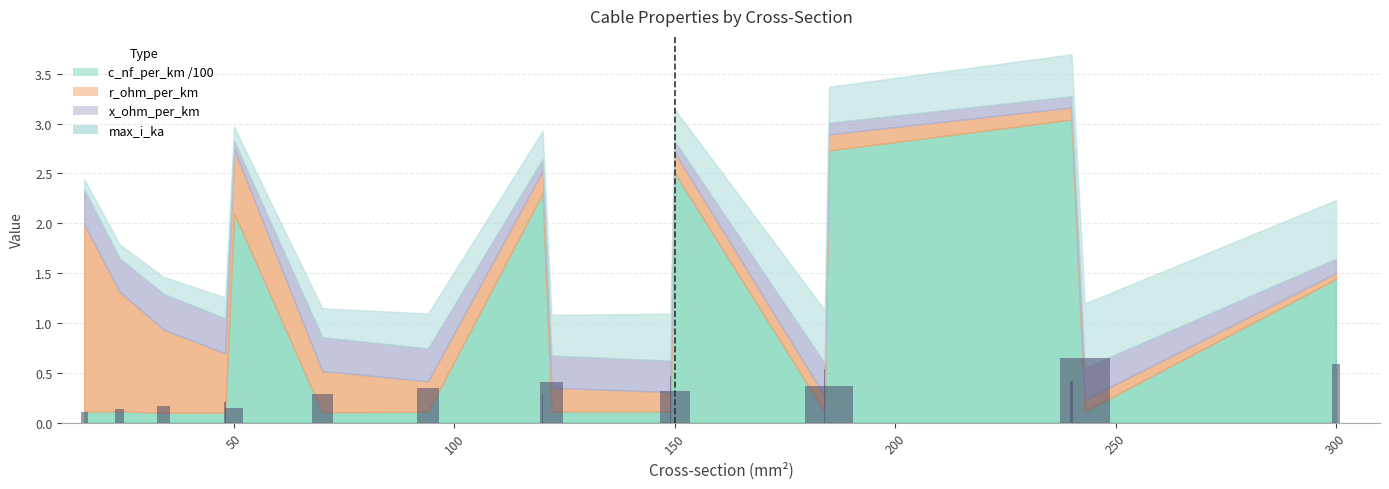

Count the values in the range 0 to 1.

16